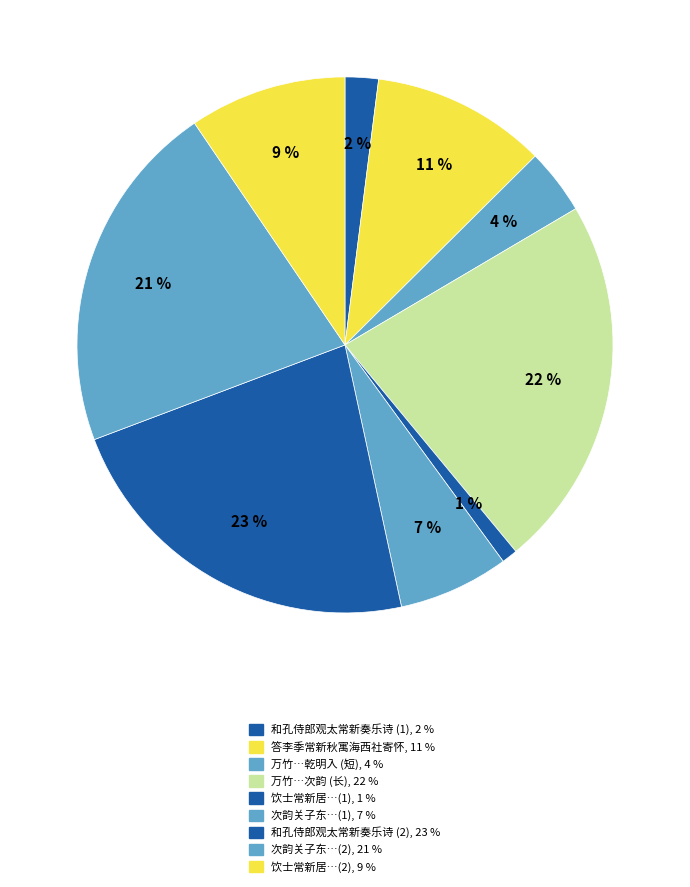

How many segments does this pie chart have?

9